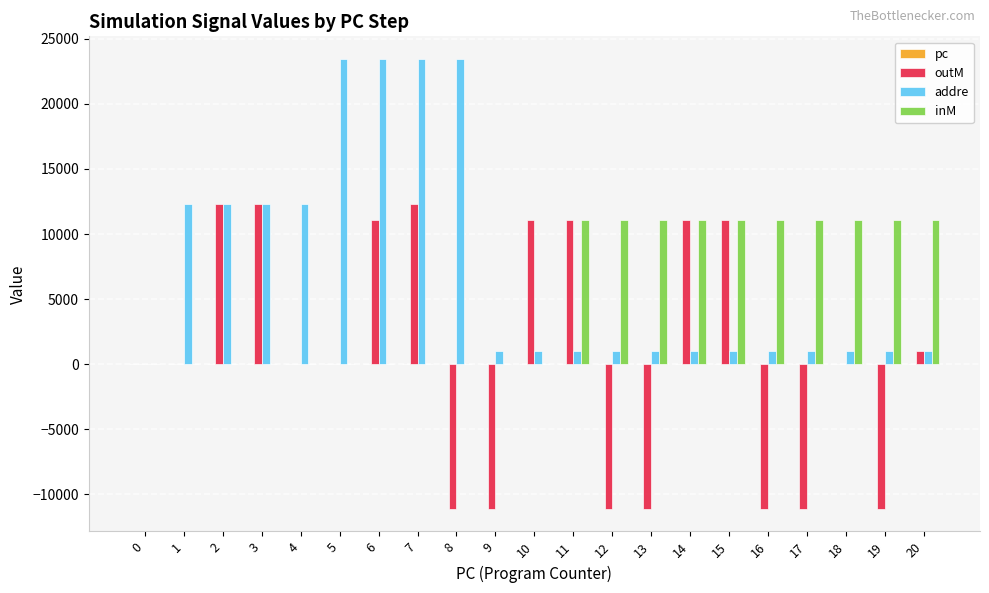

Which series changed the most between 14 and 17?

outM